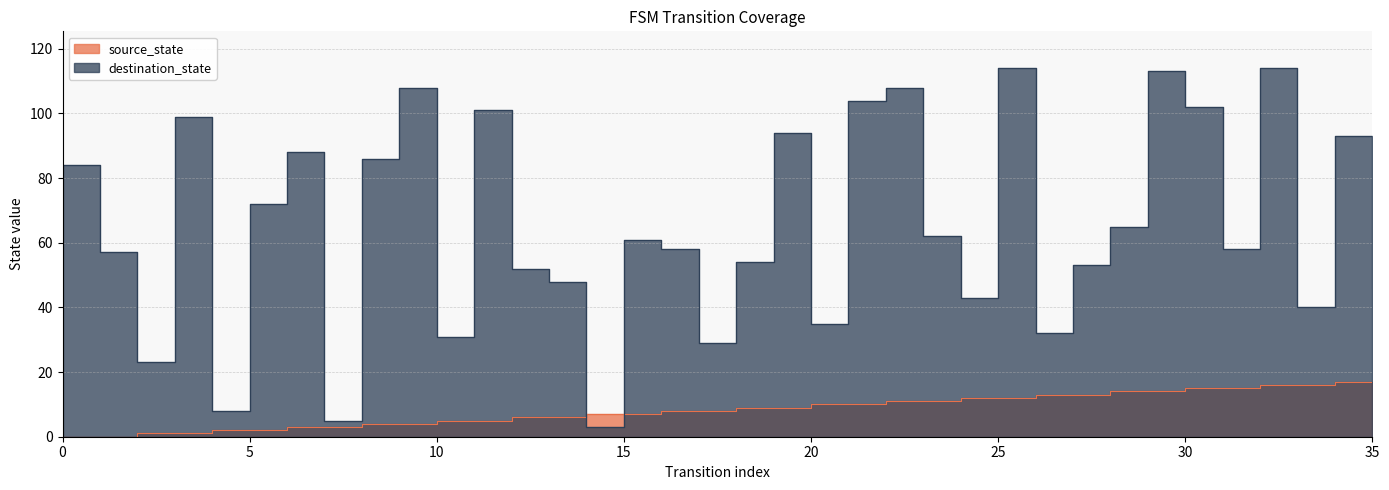

Which series has the largest total across all categories?

destination_state